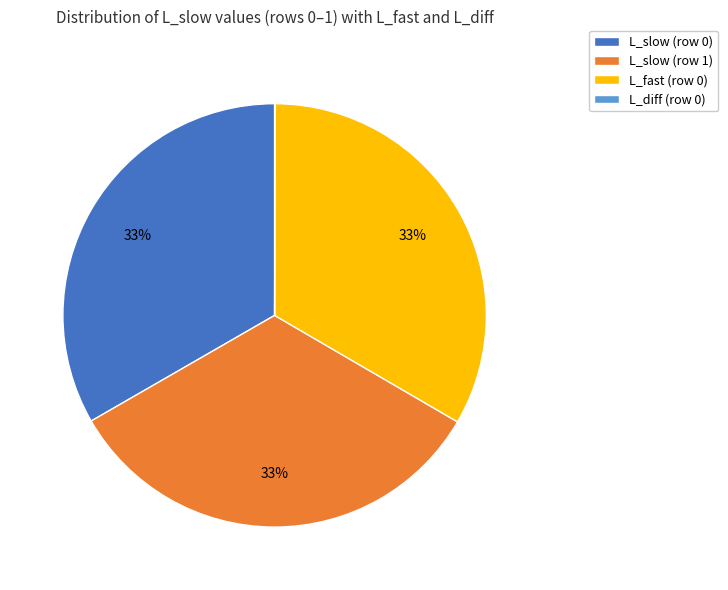

To the nearest percent, what portion does L_fast (row 0) represent?

33%